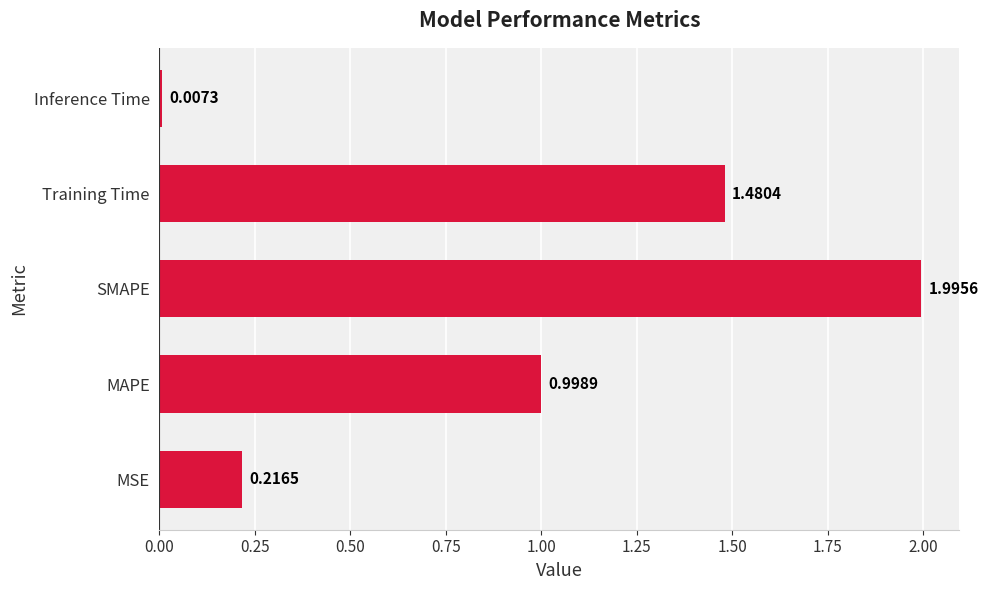

Where is the data nearest to the value 1?

MAPE